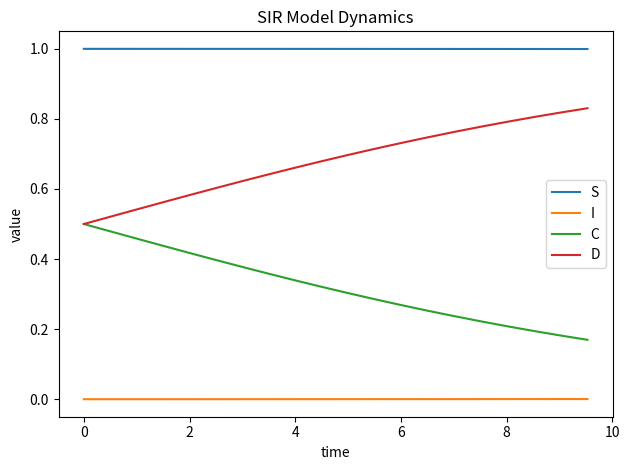

List the series in order of their peak value, highest first.

S, D, C, I